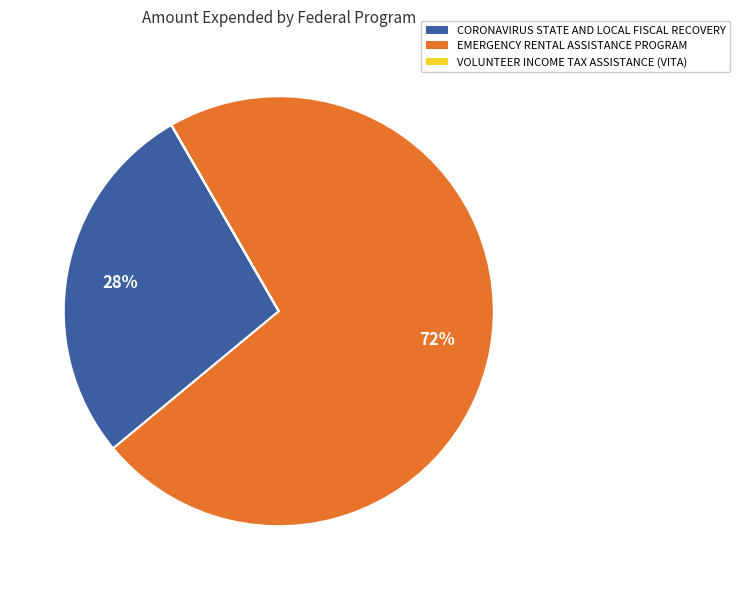

To the nearest percent, what is the difference between the largest and smallest slice percentages?

72%